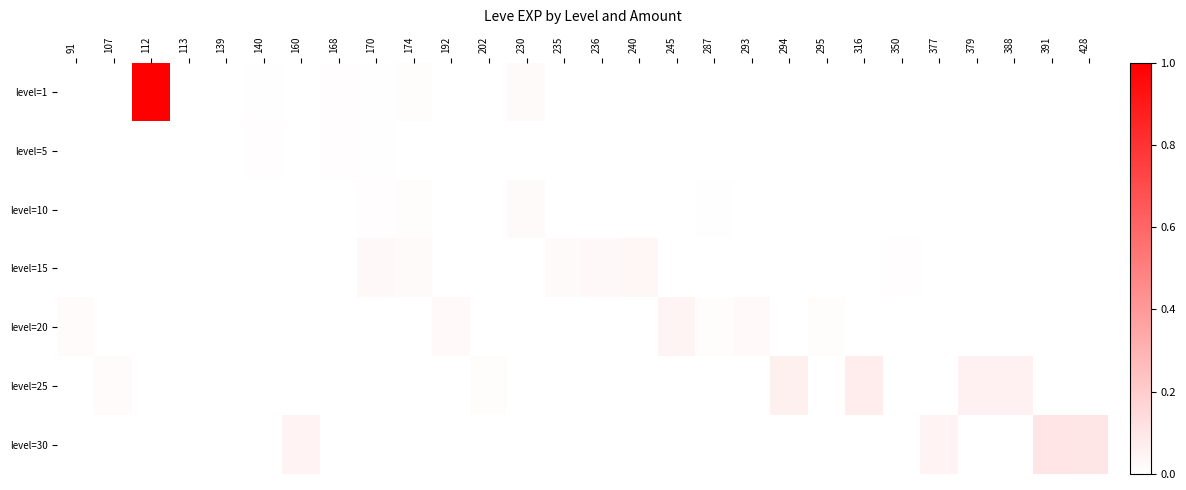

How many distinct data groups are displayed?

7